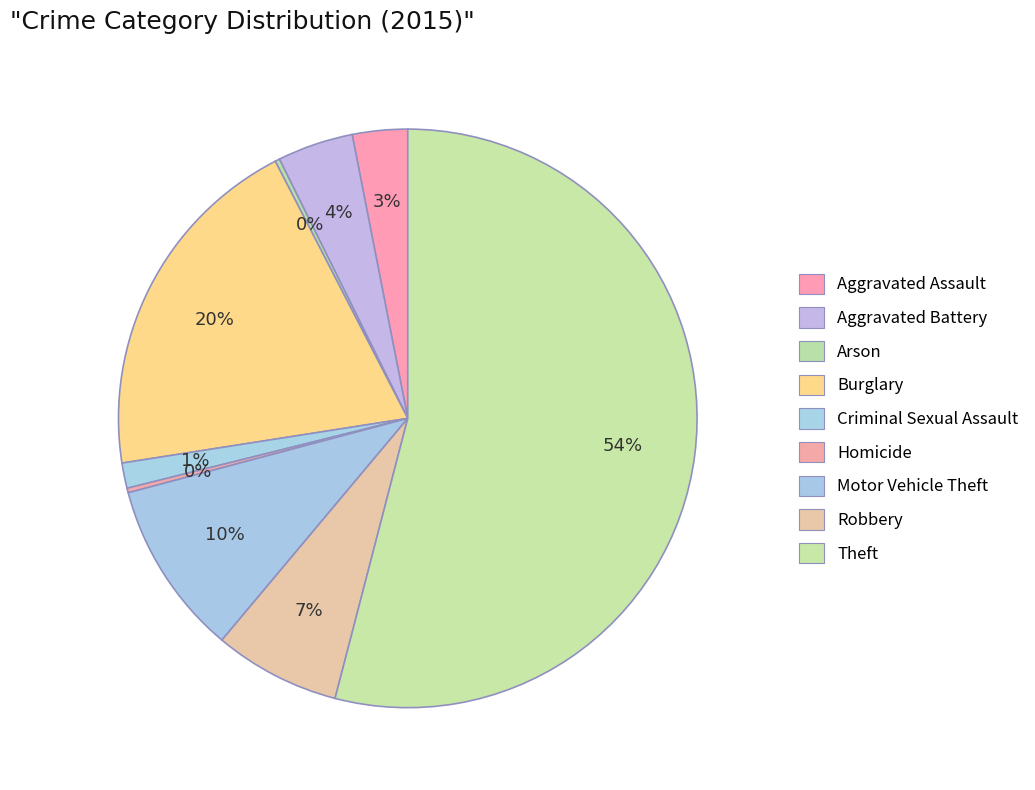

Which slice is the largest?

Theft